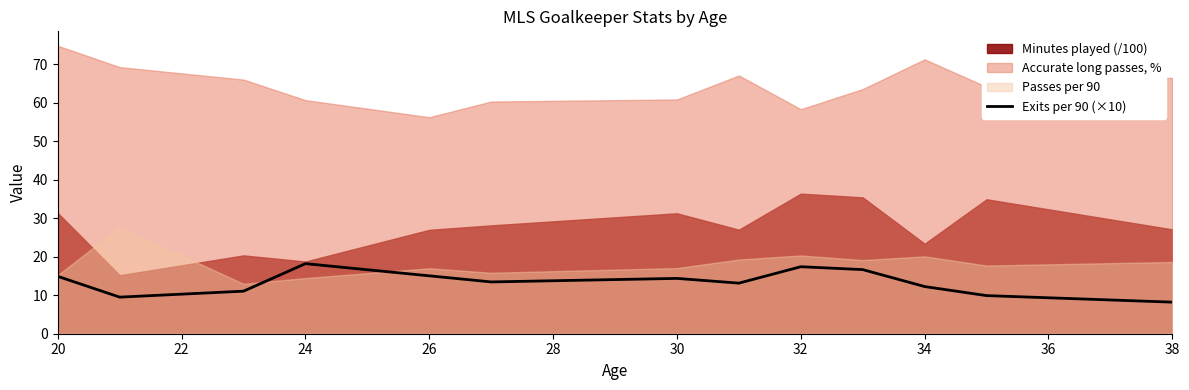

How many lines are shown in the chart?

1